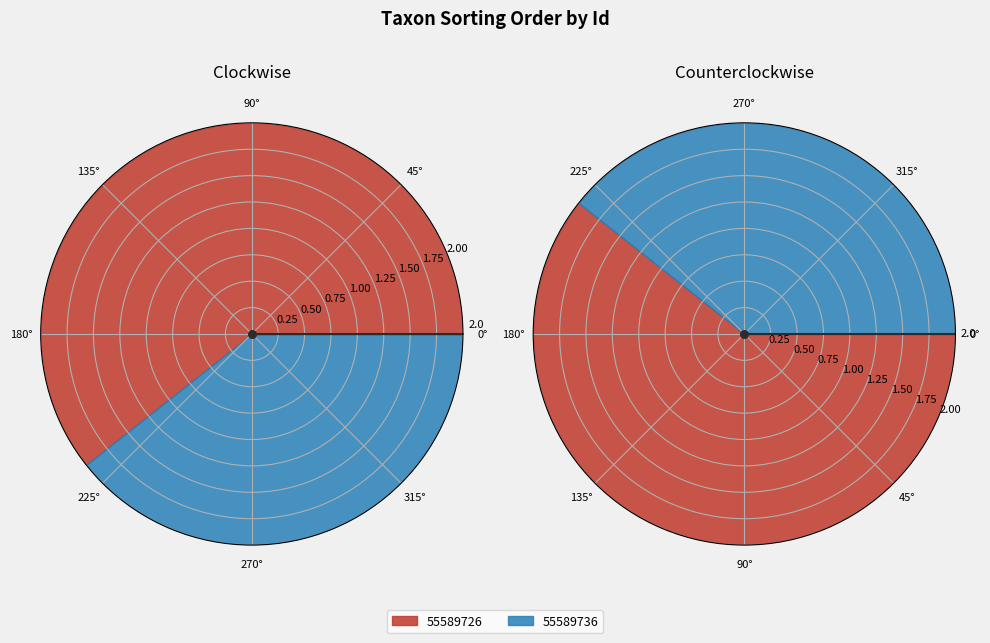

To the nearest percent, what is the combined percentage of 55589726 and 55589736?

100%